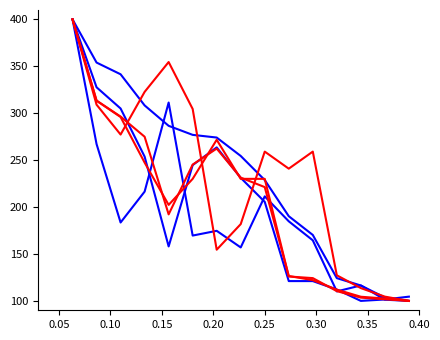

Is this an area chart (filled region under the line)?

No